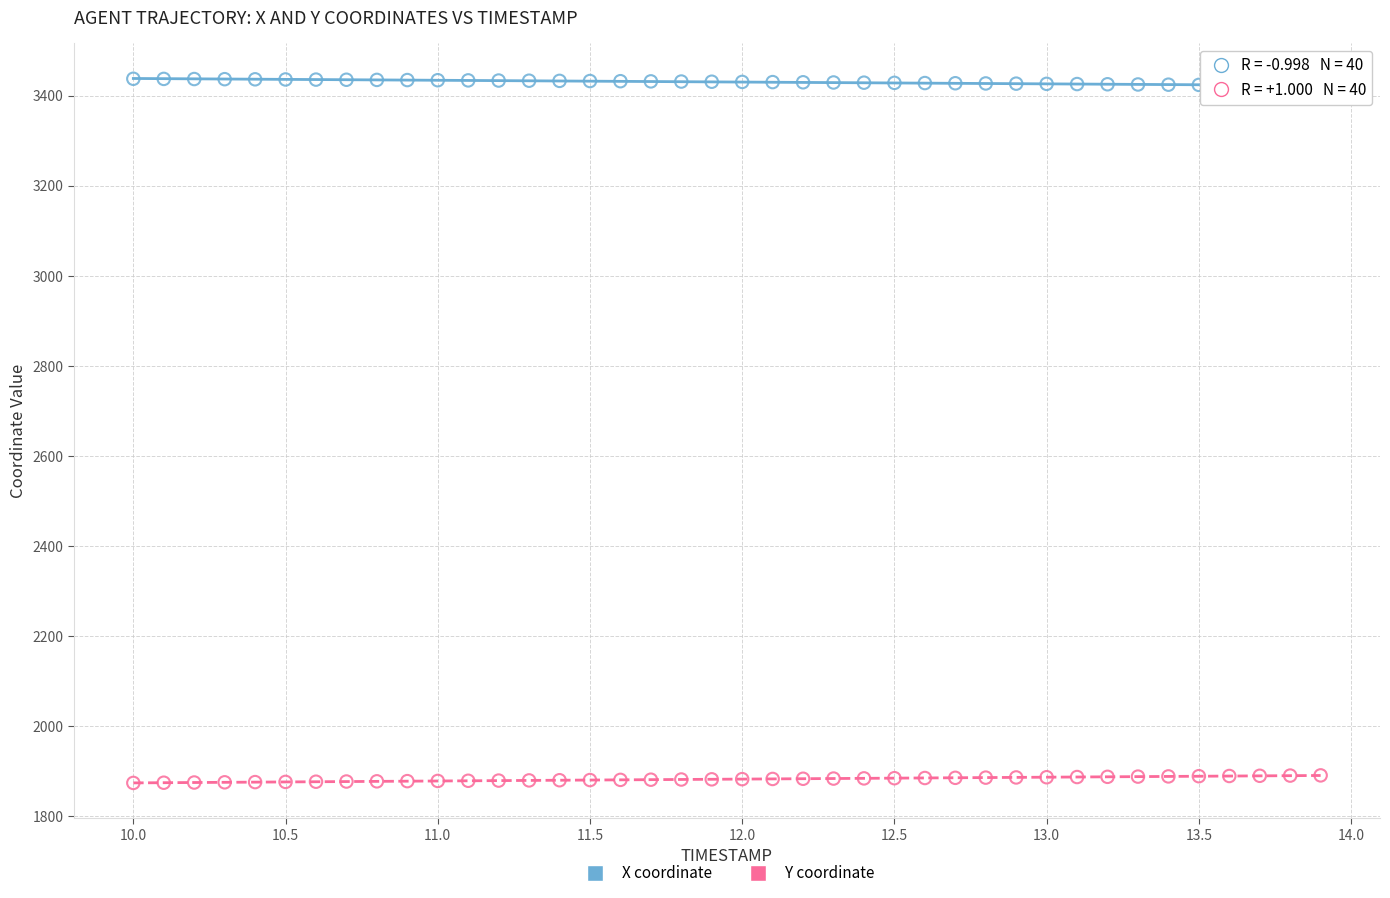

Across all data points, what is the range of Y values (max minus min)?

1563.5